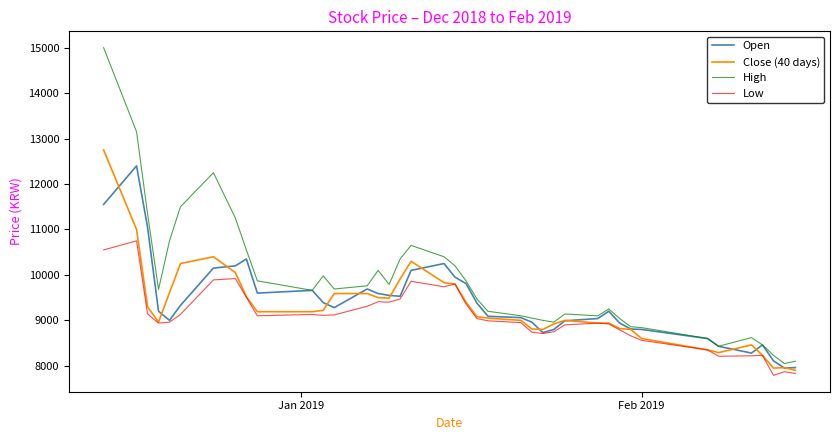

What is the maximum value for Low?

10750